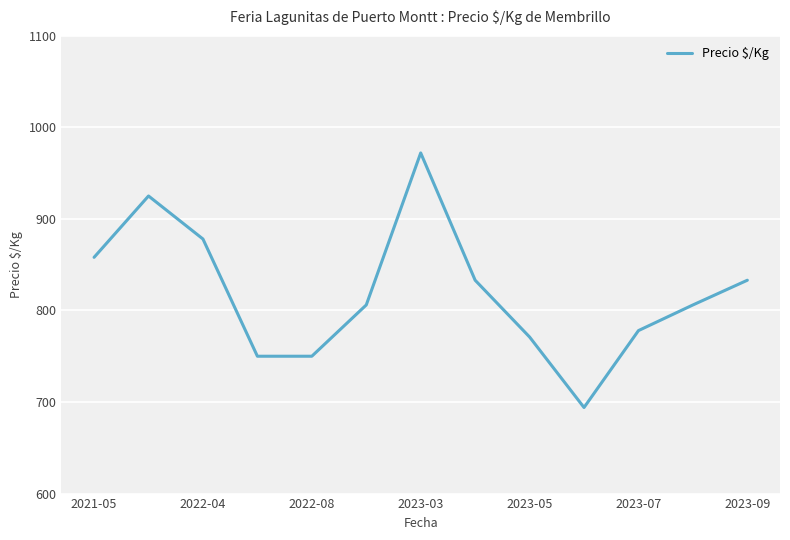

Count the number of categories in the chart.

13